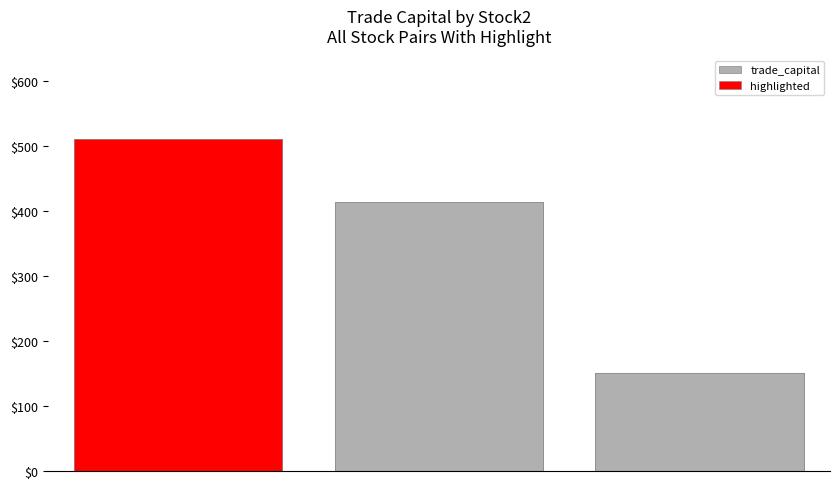

What is the value of the 2nd bar from the left?

413.4